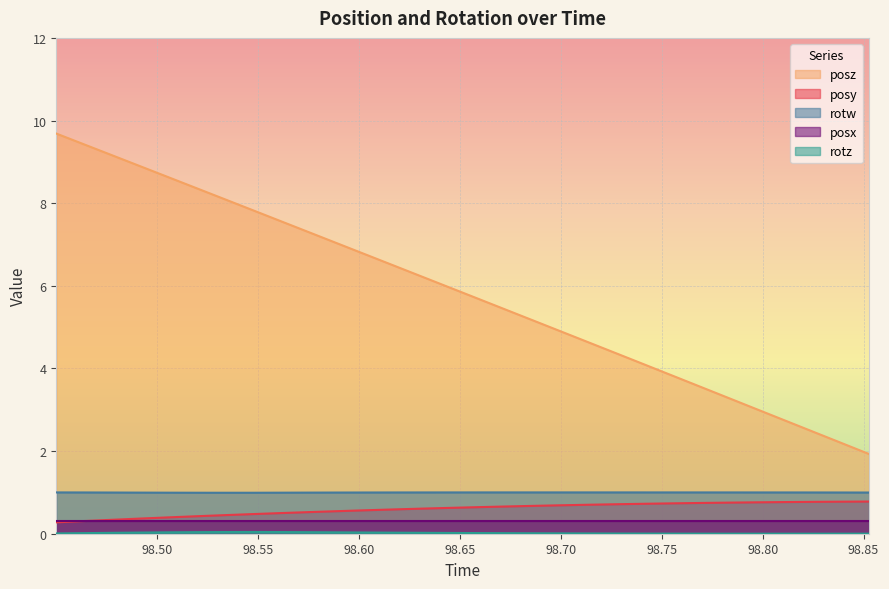

The rotz series shows 0.0 at 98.49182. True or false?

False